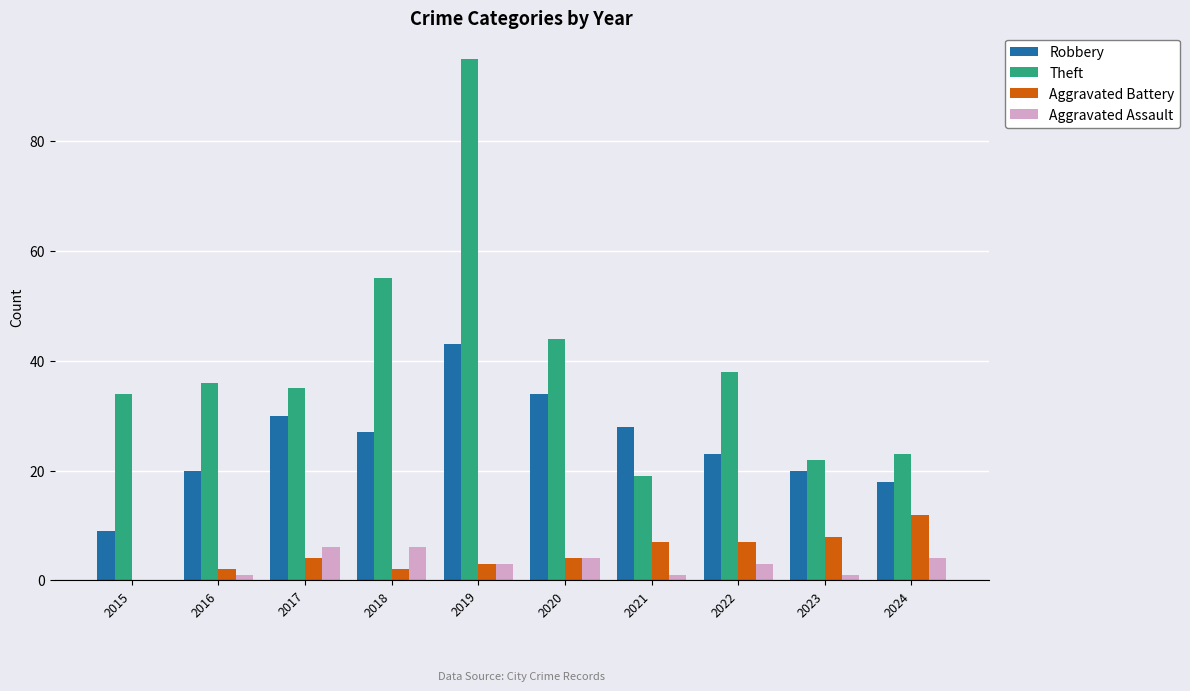

Reading left to right, what are all the values shown in this chart?

Robbery: 2015=9	2016=20	2017=30	2018=27	2019=43	2020=34	2021=28	2022=23	2023=20	2024=18
Theft: 2015=34	2016=36	2017=35	2018=55	2019=95	2020=44	2021=19	2022=38	2023=22	2024=23
Aggravated Battery: 2015=0	2016=2	2017=4	2018=2	2019=3	2020=4	2021=7	2022=7	2023=8	2024=12
Aggravated Assault: 2015=0	2016=1	2017=6	2018=6	2019=3	2020=4	2021=1	2022=3	2023=1	2024=4